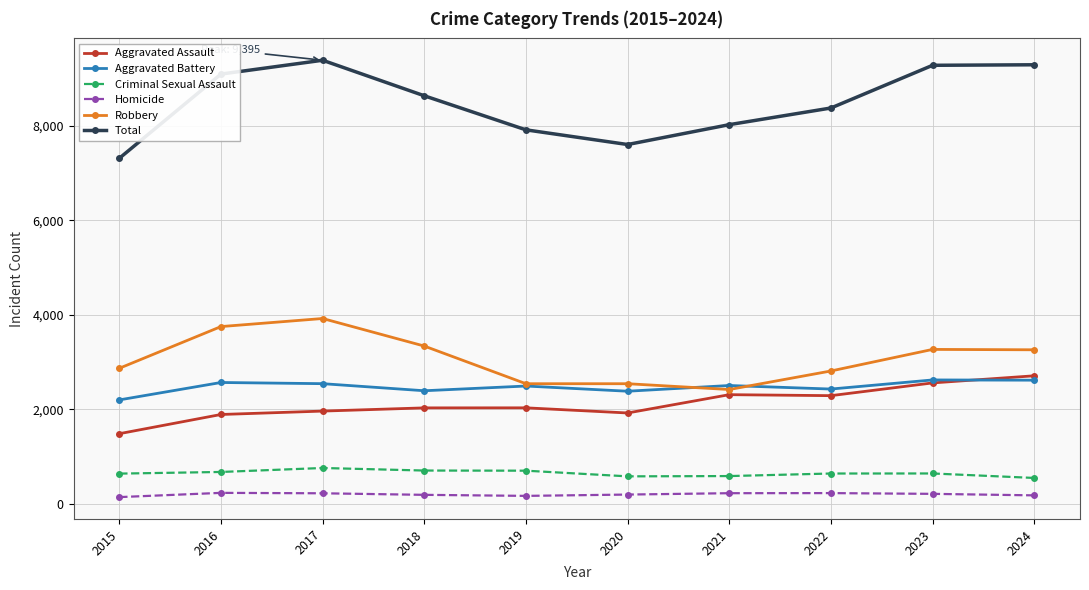

The value of Robbery at 2021 is 3341. True or false?

False